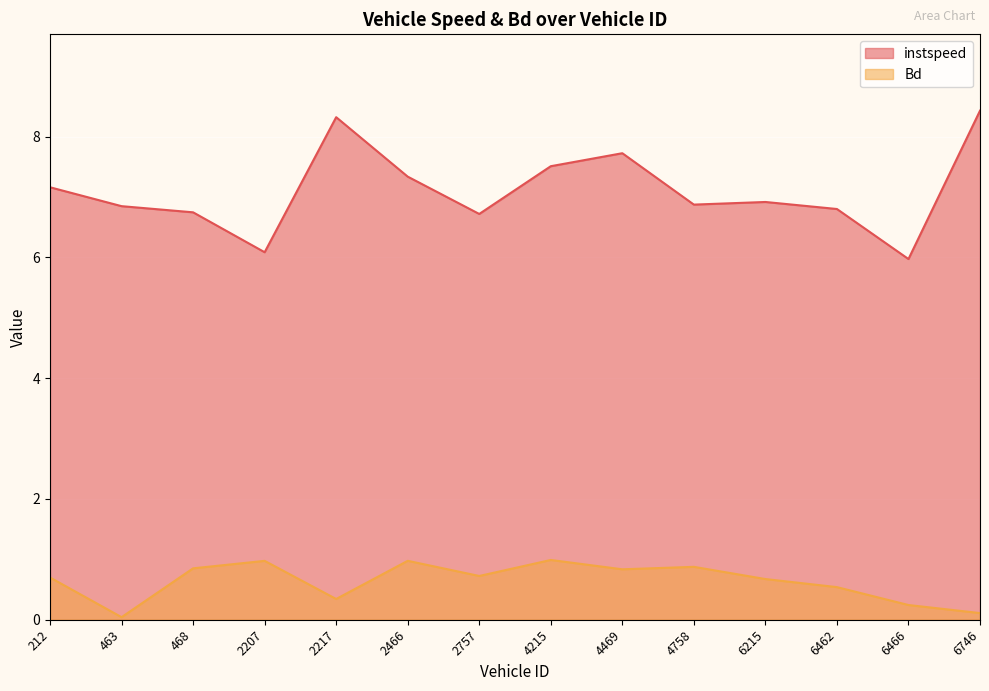

True or false: Bd and instspeed cross at least once.

False